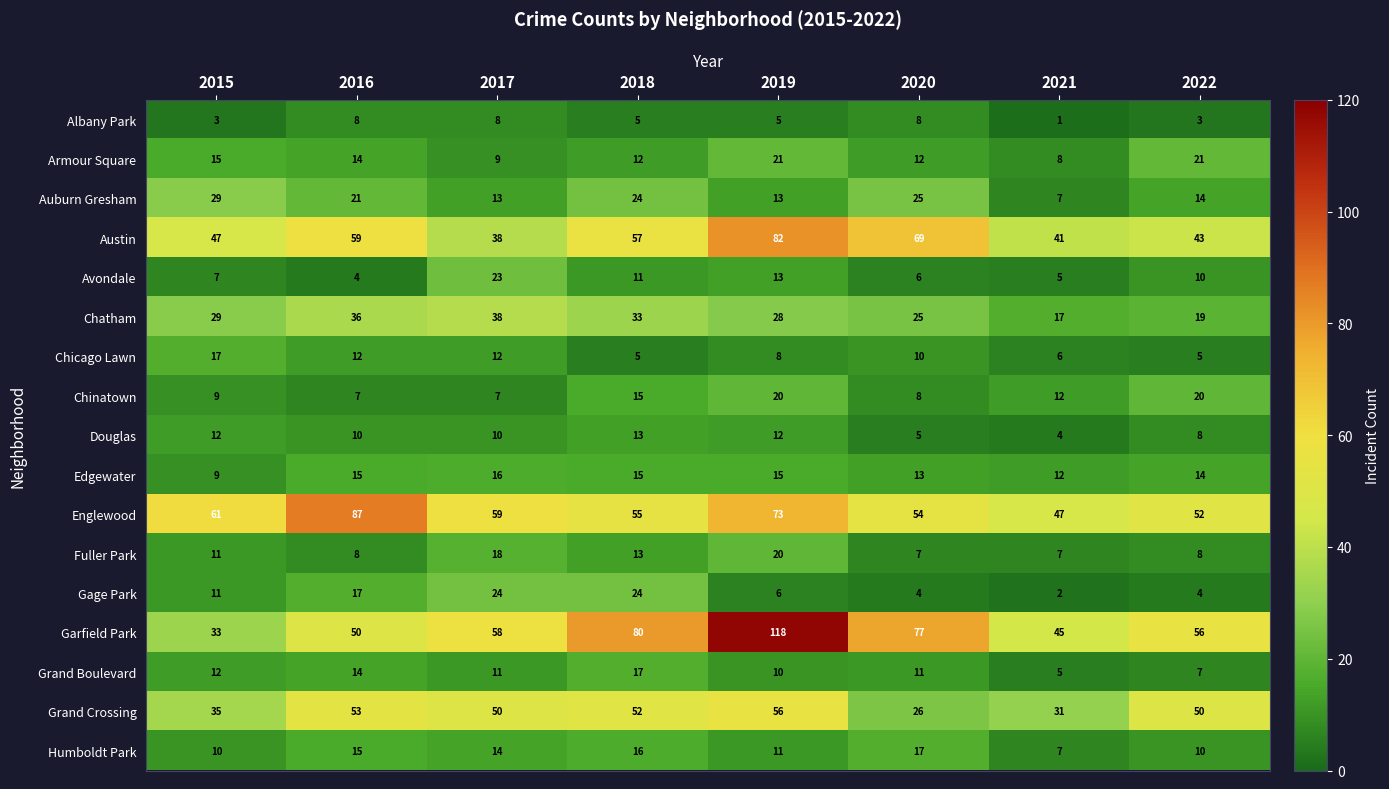

Which series has the widest spread of values?

Garfield Park